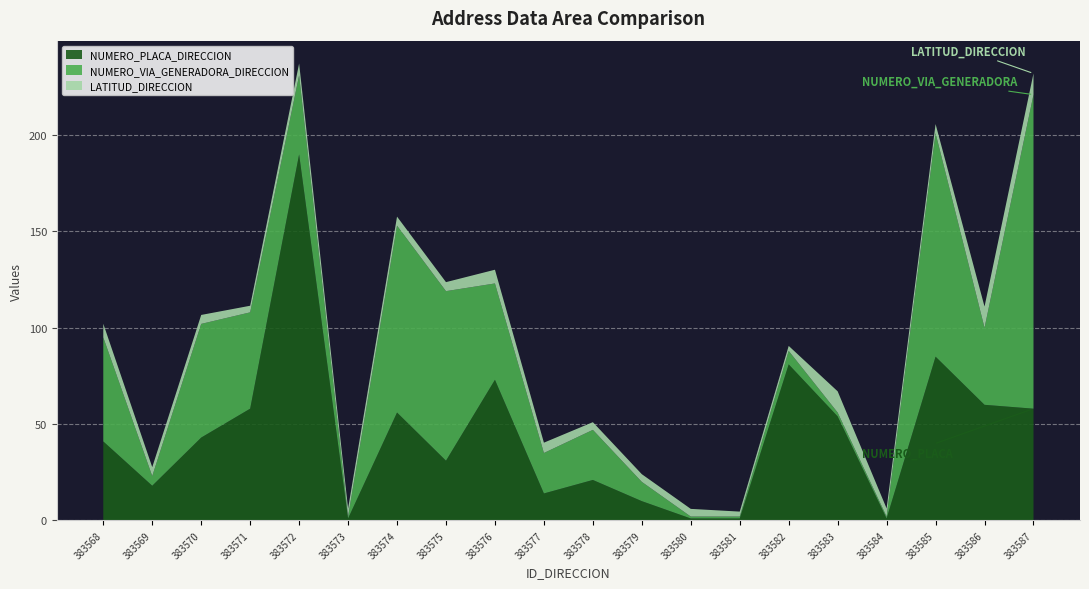

Reading left to right, extract all data points from this chart.

LATITUD_DIRECCION: 7.1	4.6	4.6	3.4	6.2	4.1	4.7	4.7	7.1	5.3	4.0	4.0	4.0	2.6	2.6	11.0	4.2	4.7	11.0	11.0
NUMERO_VIA_GENERADORA_DIRECCION: 54.0	5.0	59.0	50.0	41.0	1.0	97.0	88.0	50.0	21.0	26.0	10.0	1.0	1.0	7.0	2.0	1.0	116.0	40.0	163.0
NUMERO_PLACA_DIRECCION: 41.0	18.0	43.0	58.0	190.0	1.0	56.0	31.0	73.0	14.0	21.0	10.0	1.0	1.0	81.0	54.0	1.0	85.0	60.0	58.0